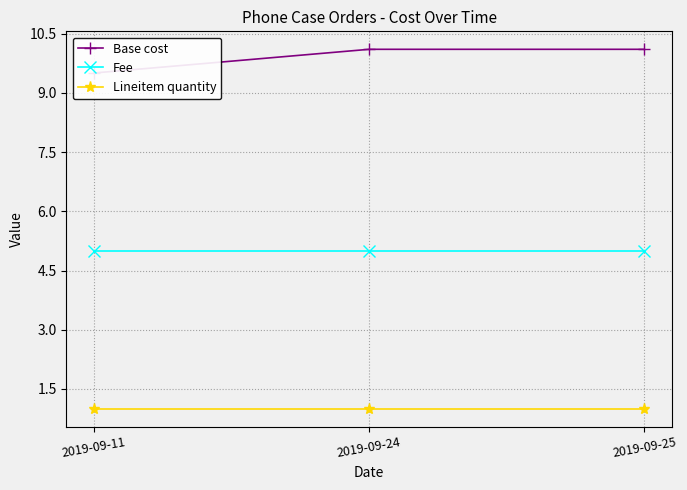

Rank the categories by Lineitem quantity value from lowest to highest.

2019-09-11, 2019-09-24, 2019-09-25